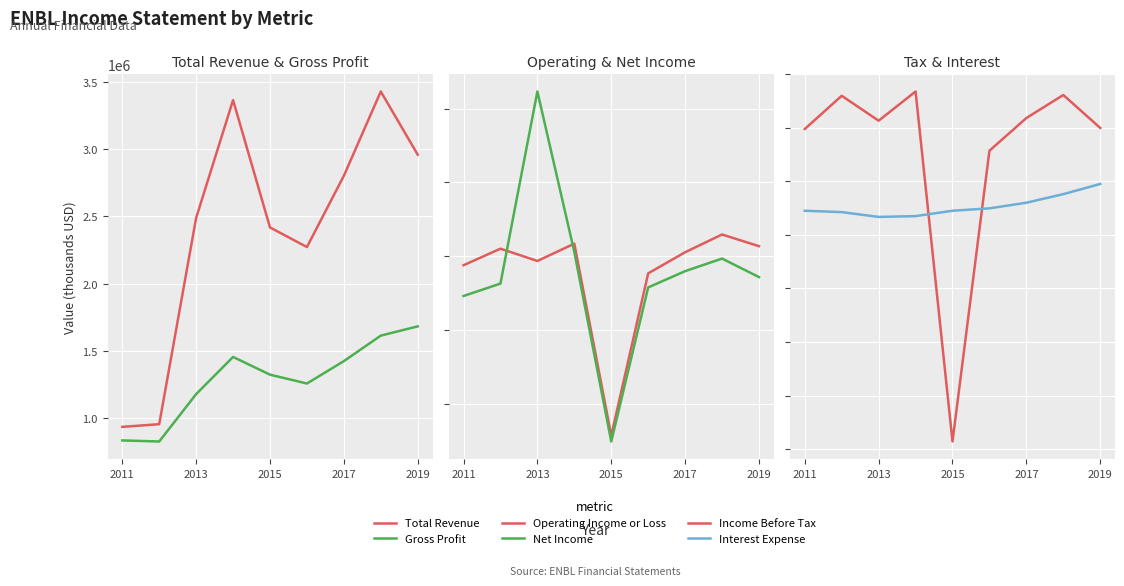

What is the sum of the Interest Expense values at 2011 and 2017?

210000